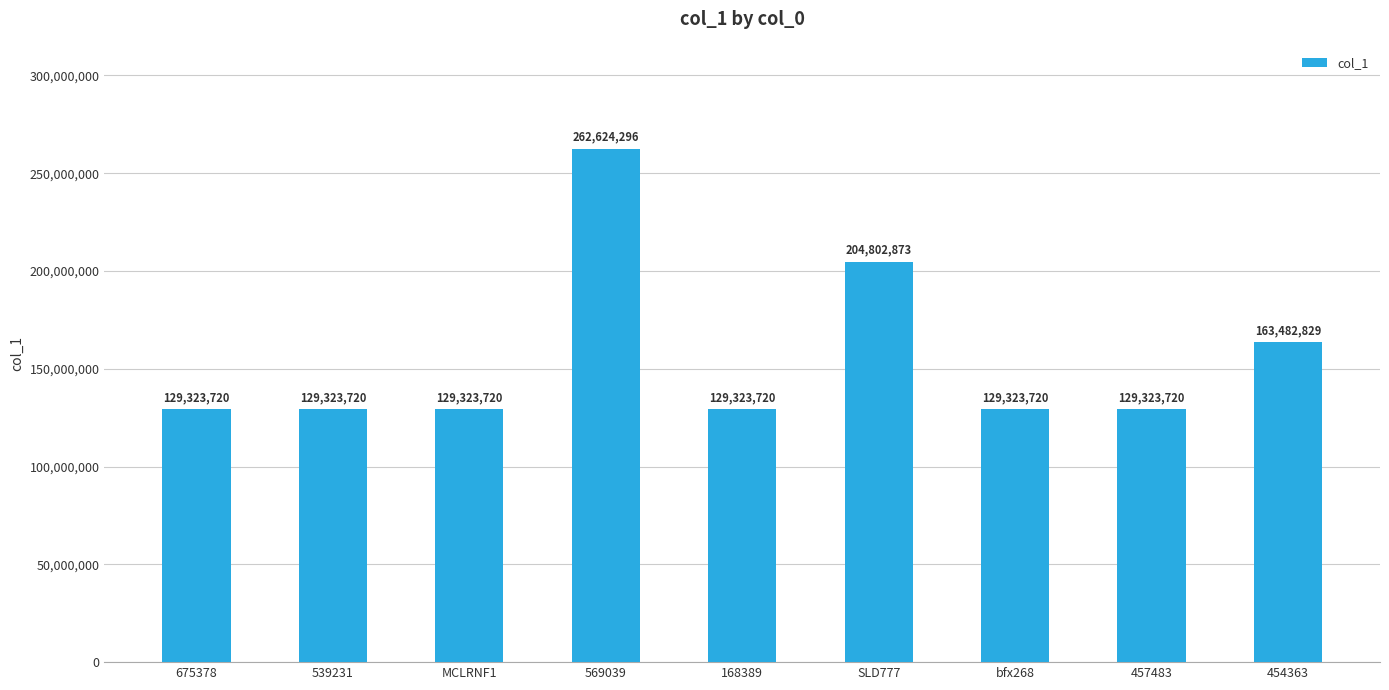

The chart shows a value of 129323720 at 457483. True or false?

True